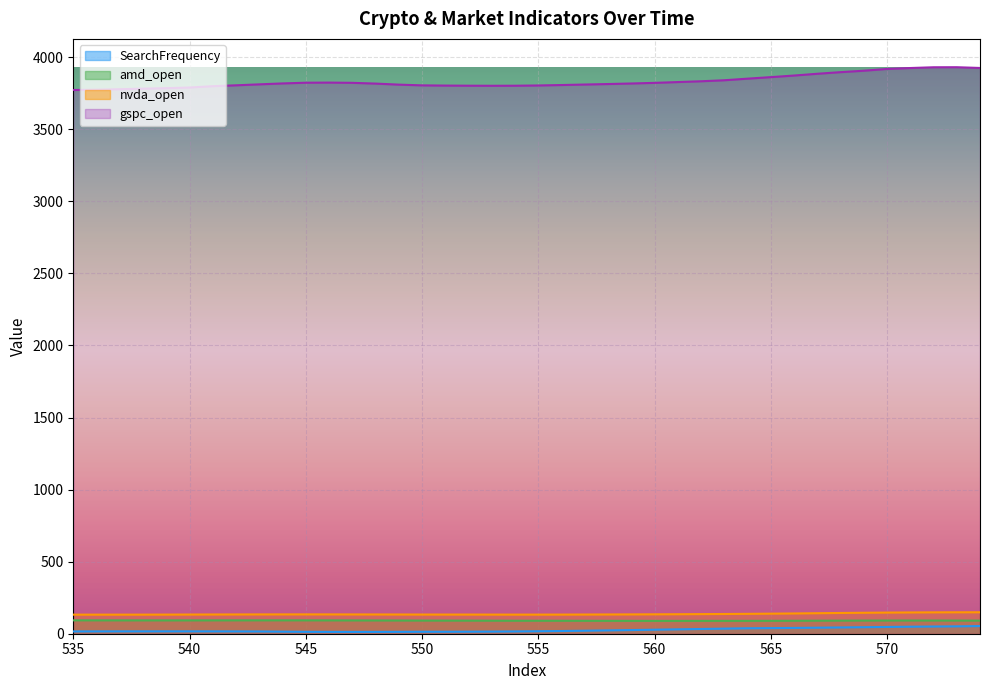

What is the sum of the amd_open values at 562 and 566?

179.1